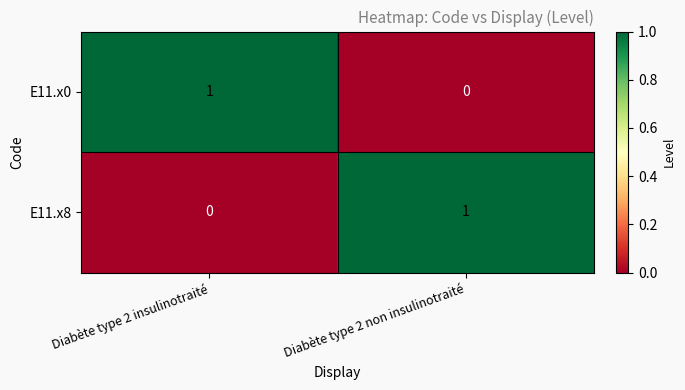

At which label does E11.x8 reach its peak?

Diabète type 2 non insulinotraité